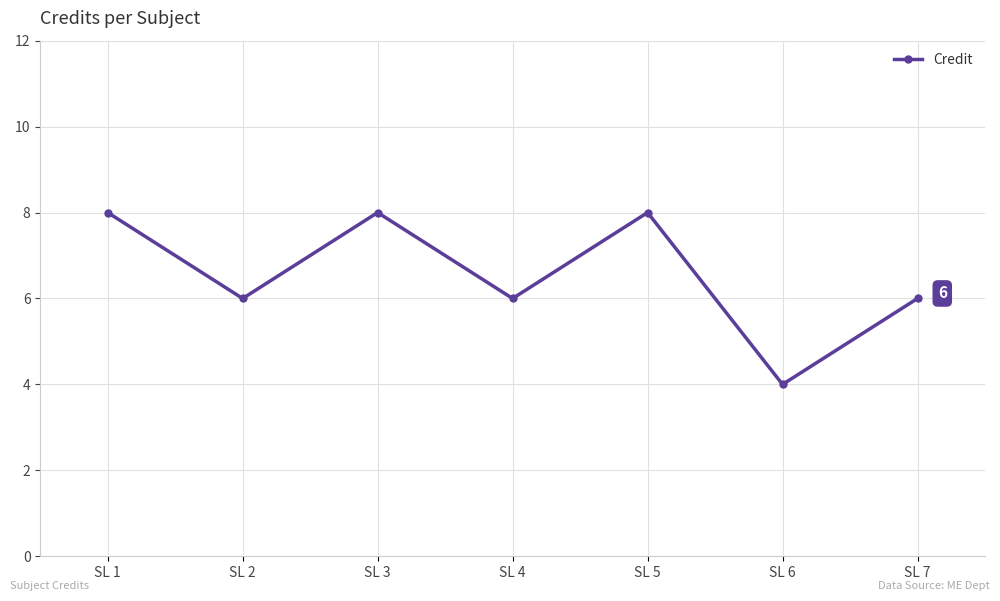

What is the sum of all values?

46